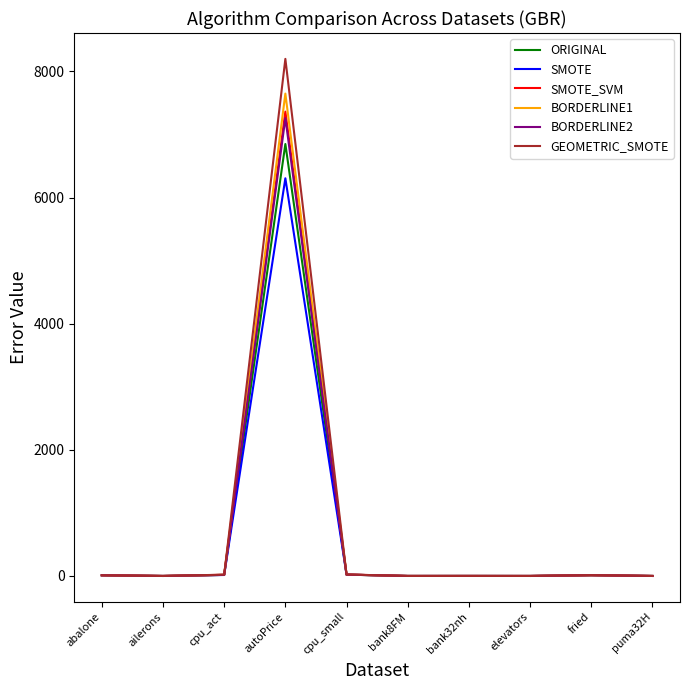

Which series has the largest range (max minus min)?

GEOMETRIC_SMOTE